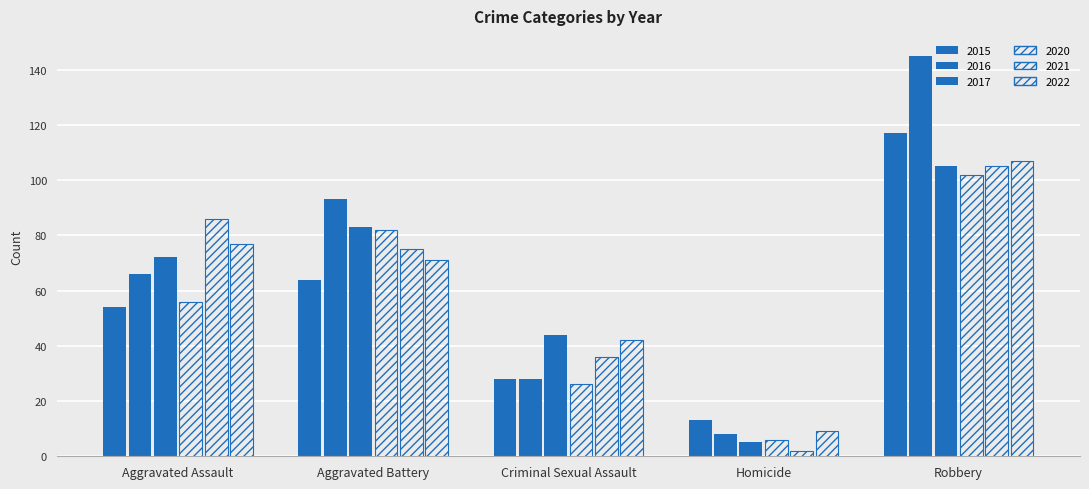

How many bars are there in total?

30